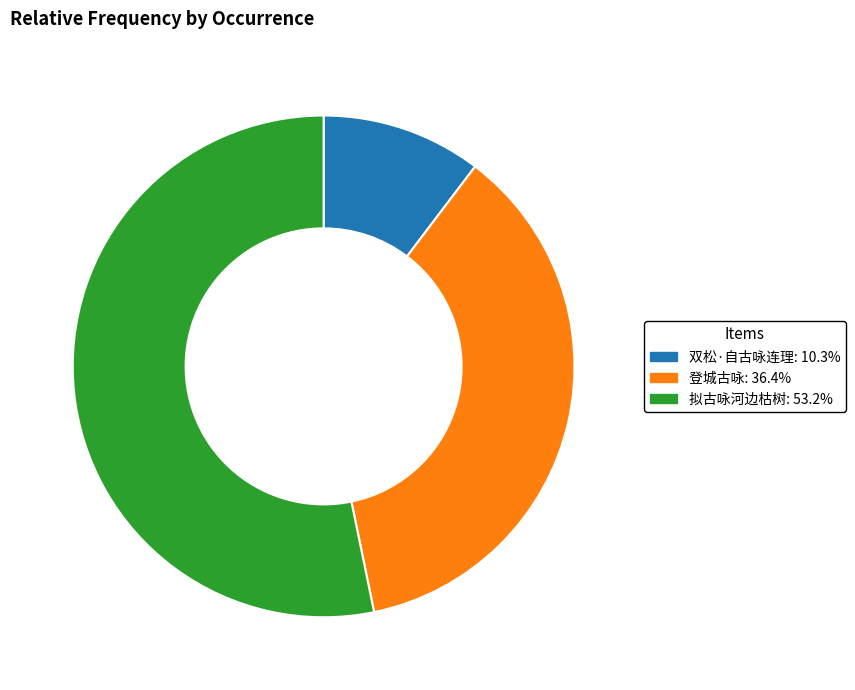

Is there a majority slice in this chart?

Yes